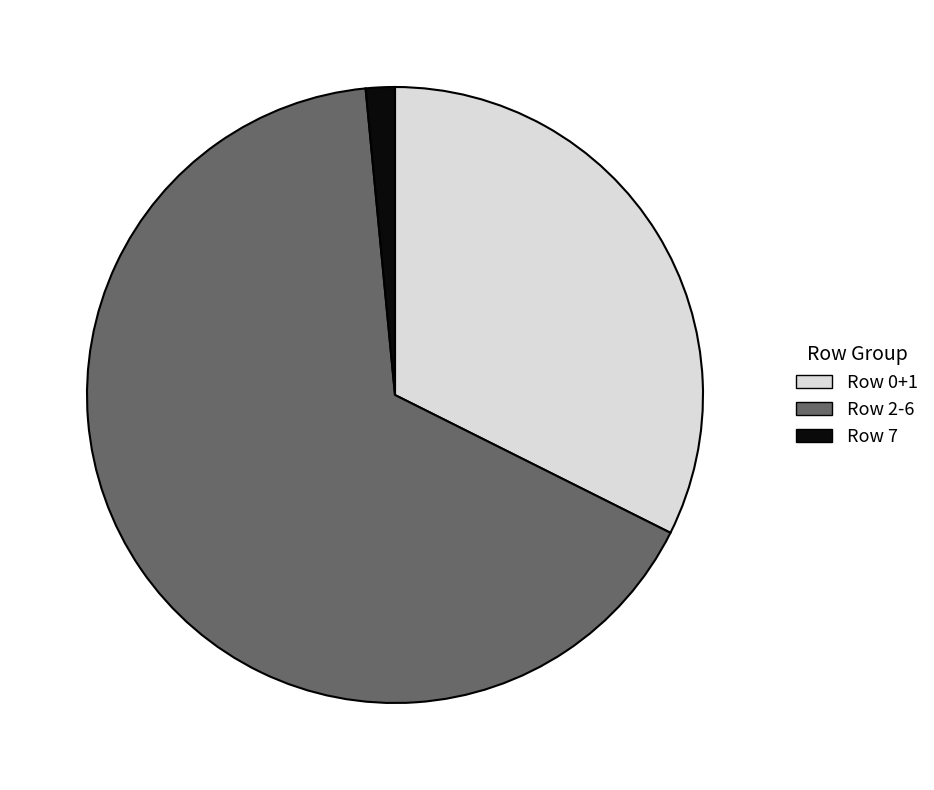

How many slices are in this pie chart?

3